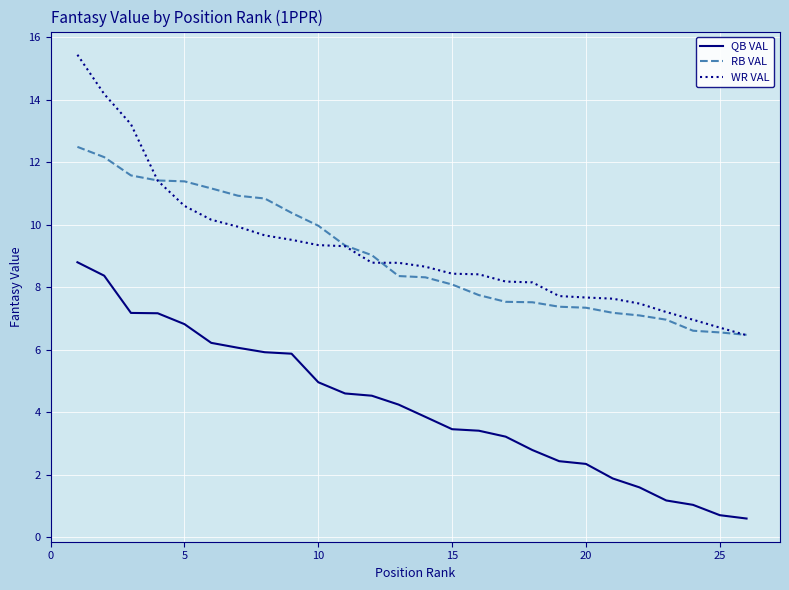

True or false: RB VAL and QB VAL intersect in this chart.

False